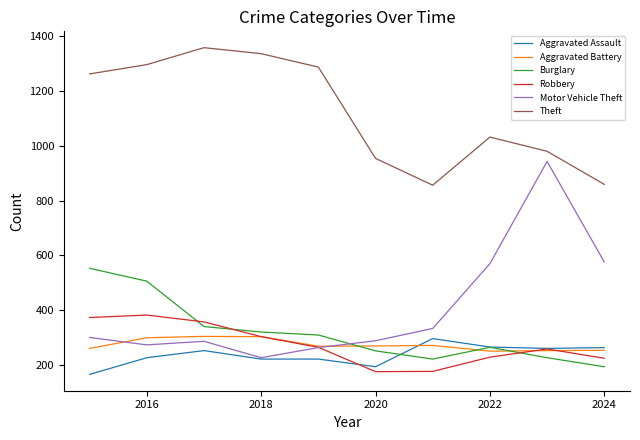

What are all the series names shown in the legend?

Aggravated Assault, Aggravated Battery, Burglary, Robbery, Motor Vehicle Theft, Theft